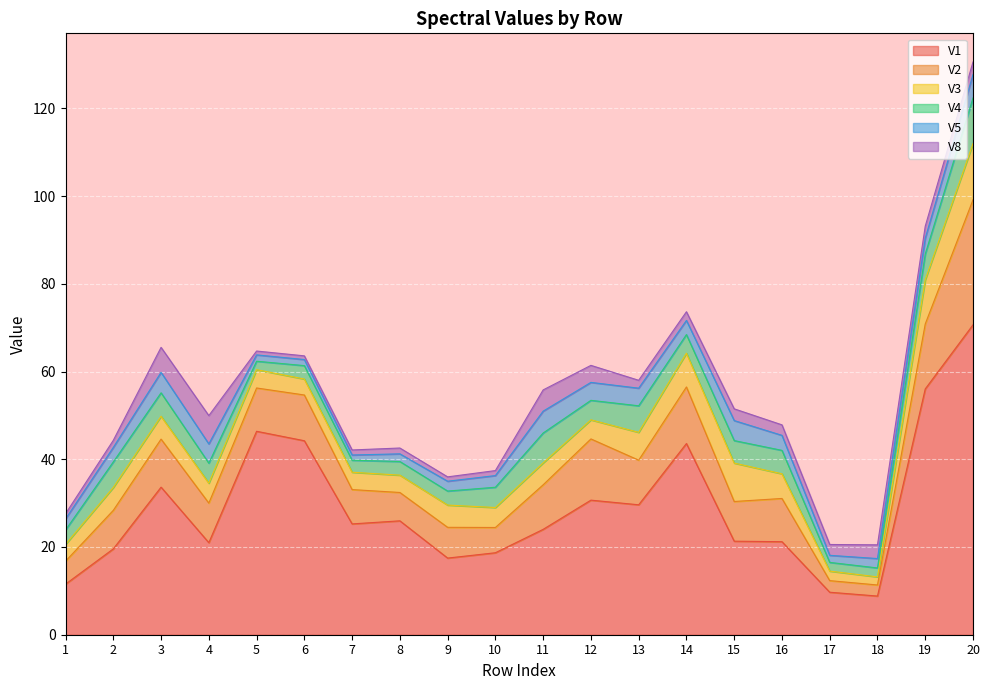

What are all the series names shown in the legend?

V1, V2, V3, V4, V5, V8